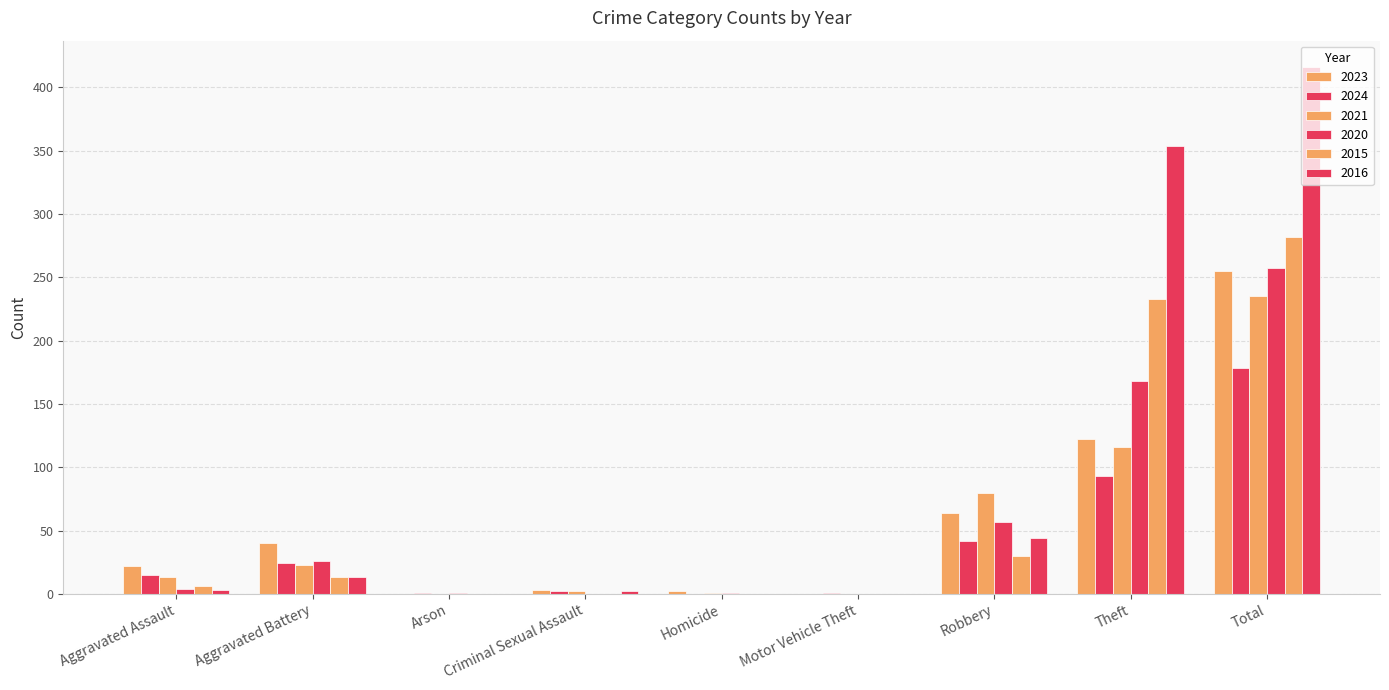

What is the total value across all series at Theft?

1086